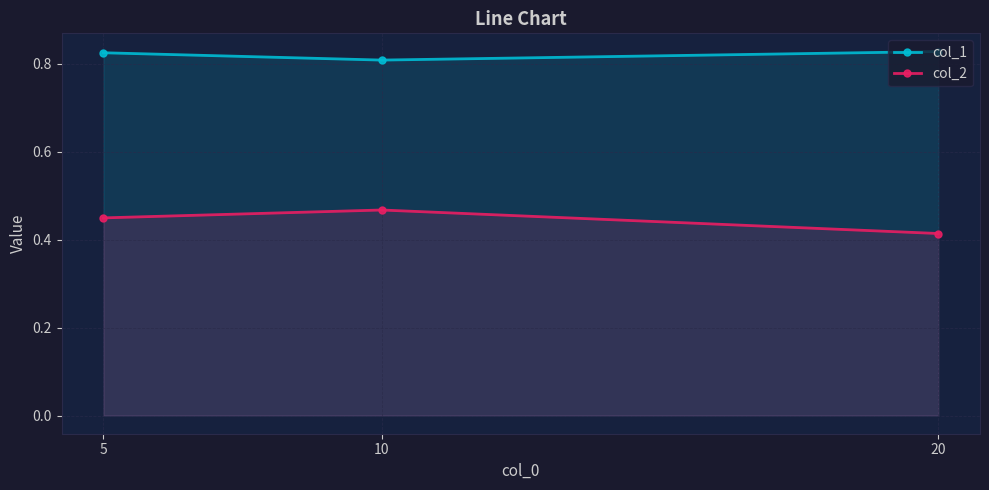

At how many categories does at least one series exceed 0?

3